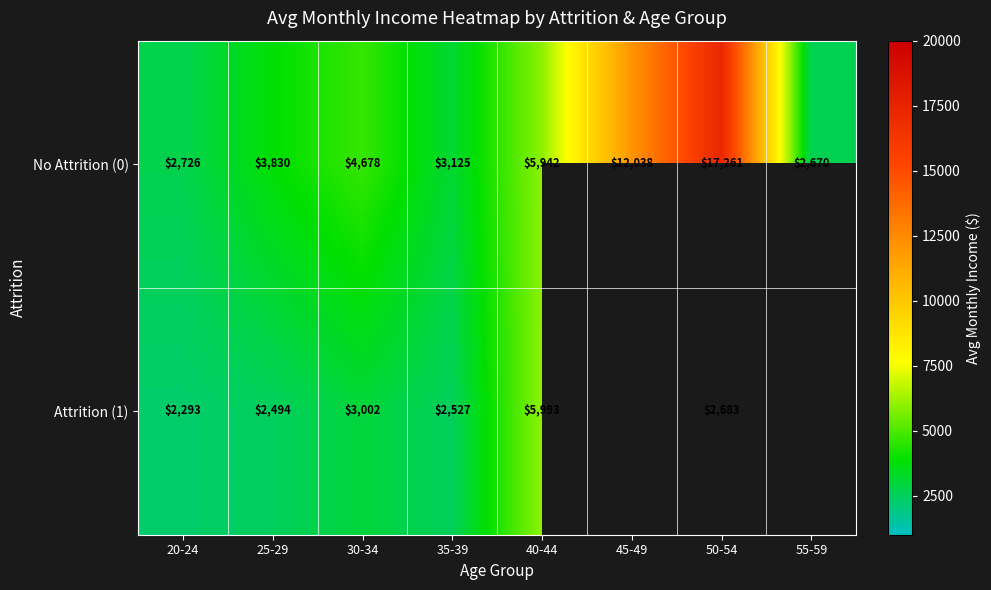

The value of Attrition (1) at 40-44 is 5993. True or false?

True